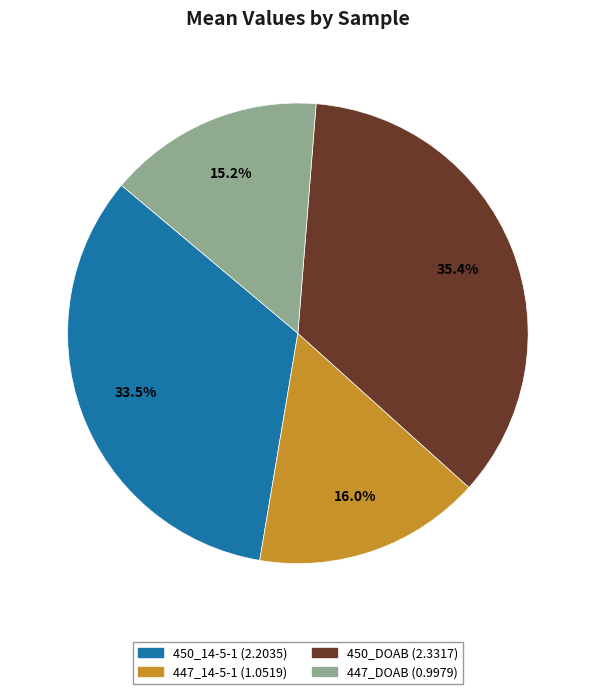

Does 447_14-5-1 represent more than half of the total?

No